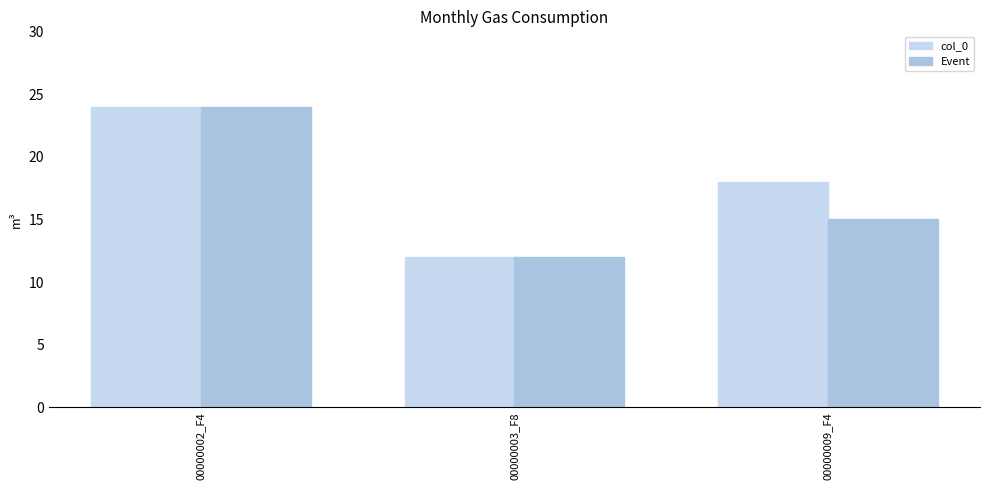

At how many categories does at least one series exceed 19?

1